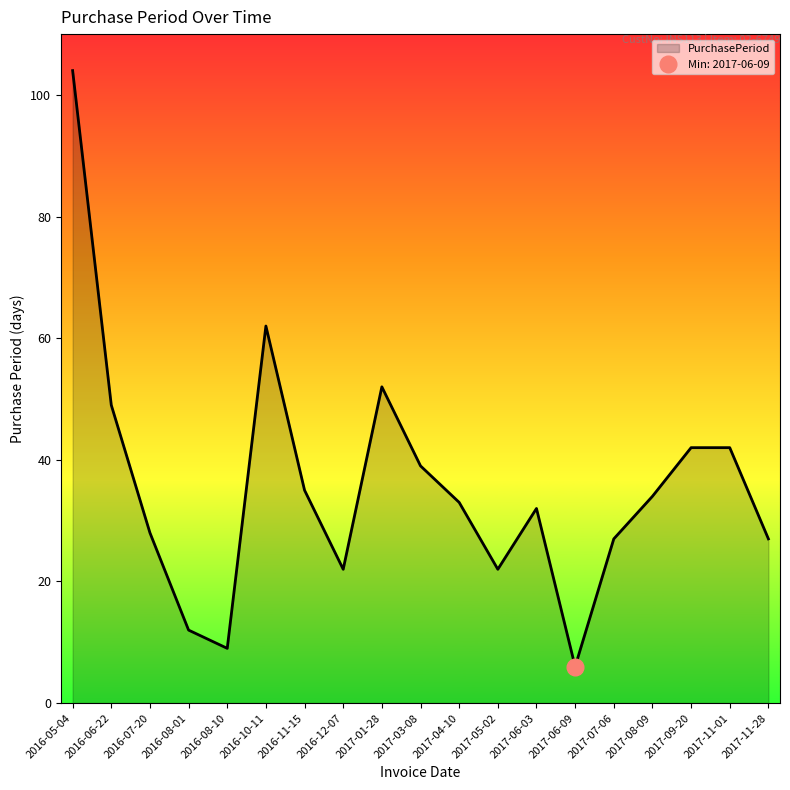

List the labels in order of value, largest first.

2016-05-04, 2016-10-11, 2017-01-28, 2016-06-22, 2017-09-20, 2017-11-01, 2017-03-08, 2016-11-15, 2017-08-09, 2017-04-10, 2017-06-03, 2016-07-20, 2017-07-06, 2017-11-28, 2016-12-07, 2017-05-02, 2016-08-01, 2016-08-10, 2017-06-09